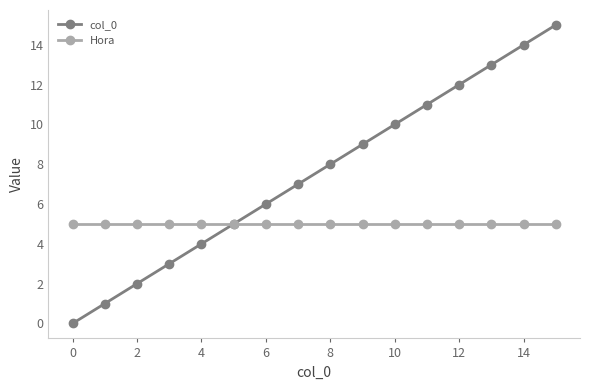

Rank the series by their average value, from lowest to highest.

Hora, col_0